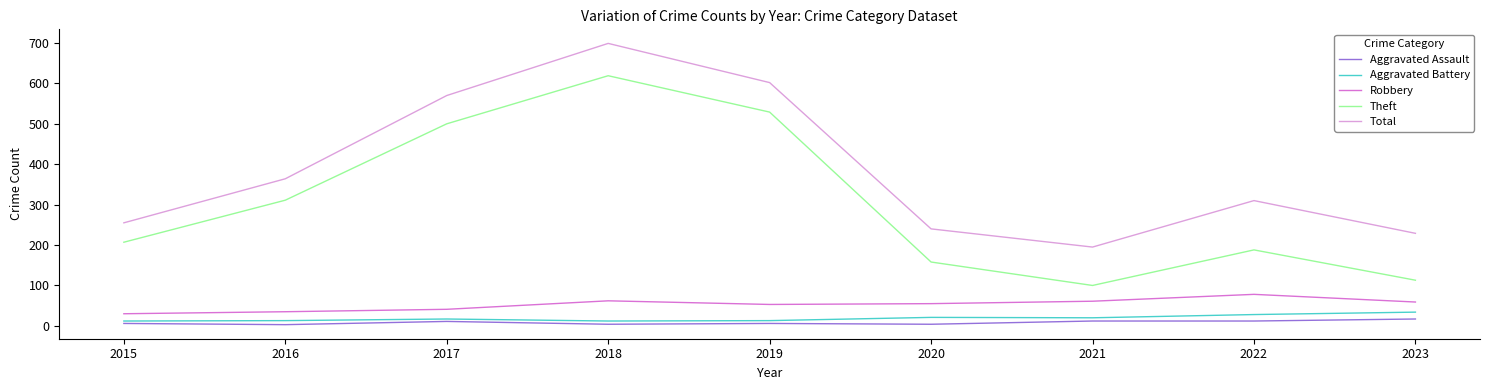

At which label is Total closest to 447?

2016